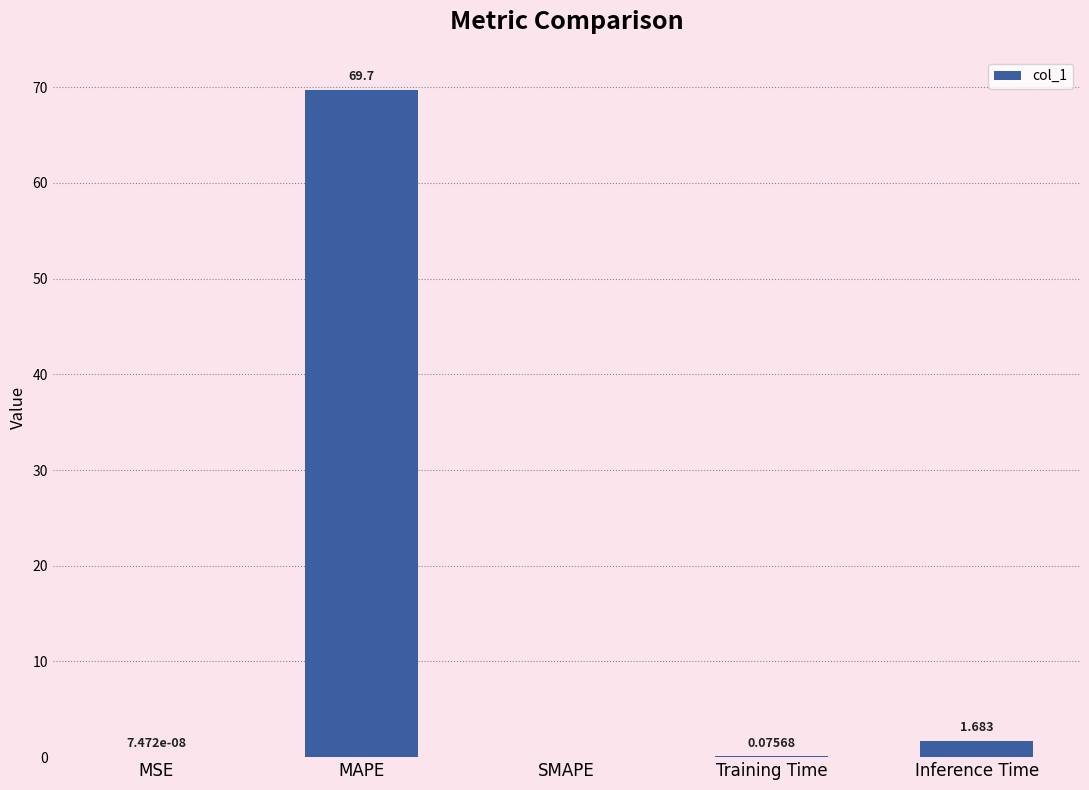

Where is the data nearest to the value 34?

Inference Time